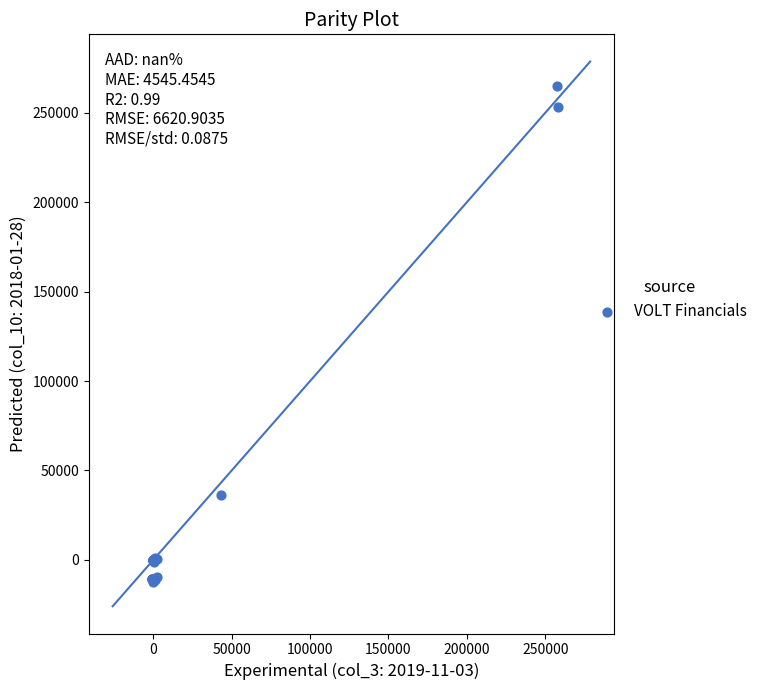

What Y value in the scatter plot is closest to 126350?

36000